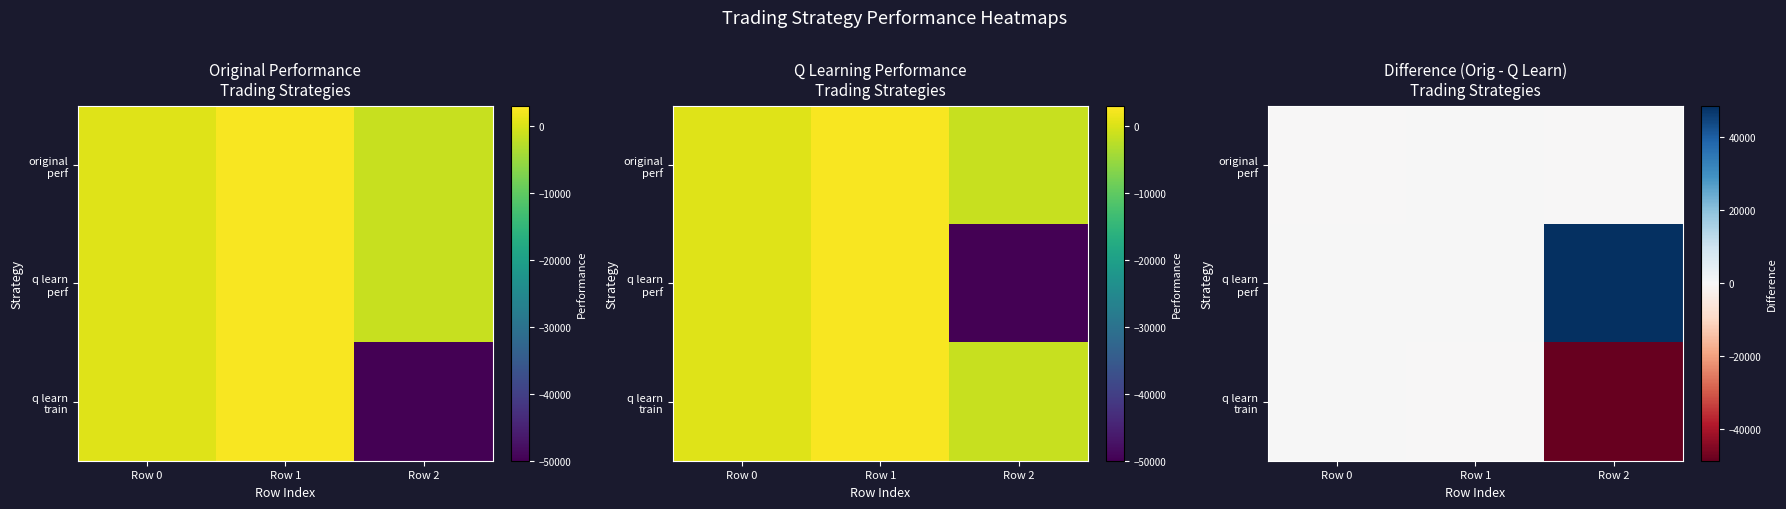

Which series has the widest spread of values?

q learn train